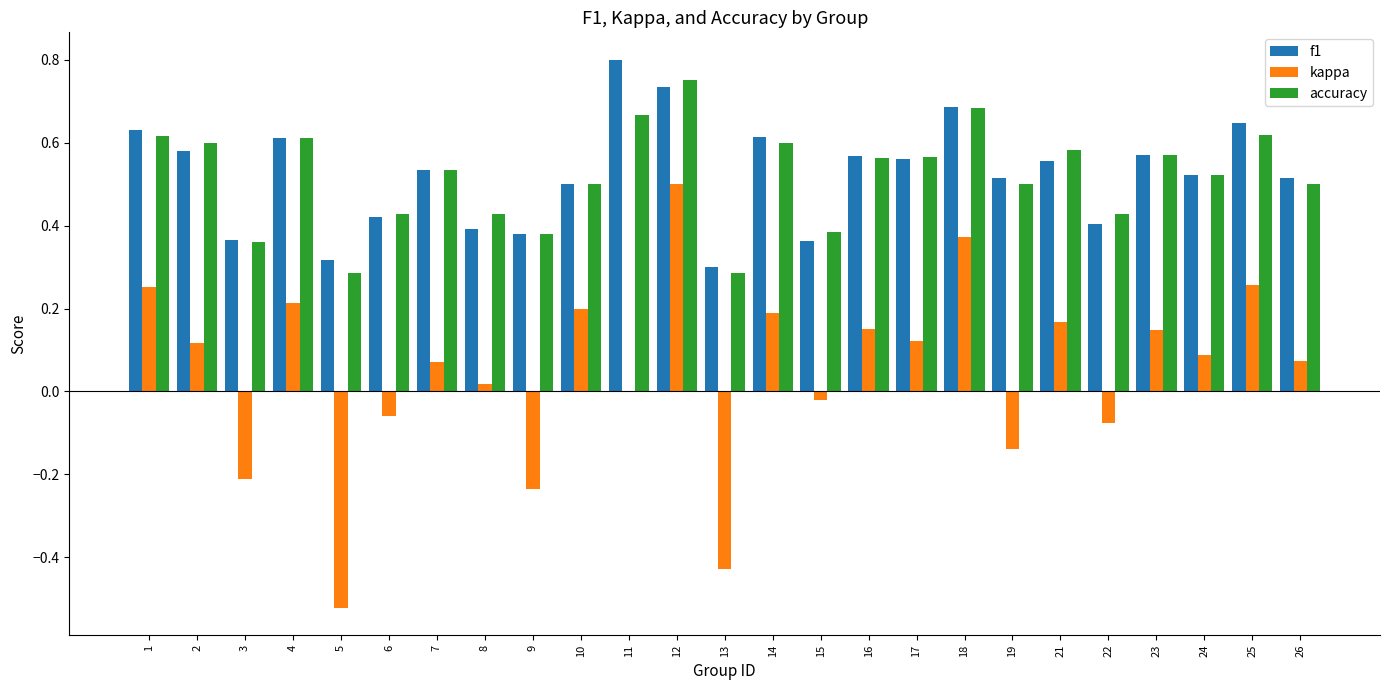

What is the sum of all kappa values?

1.2